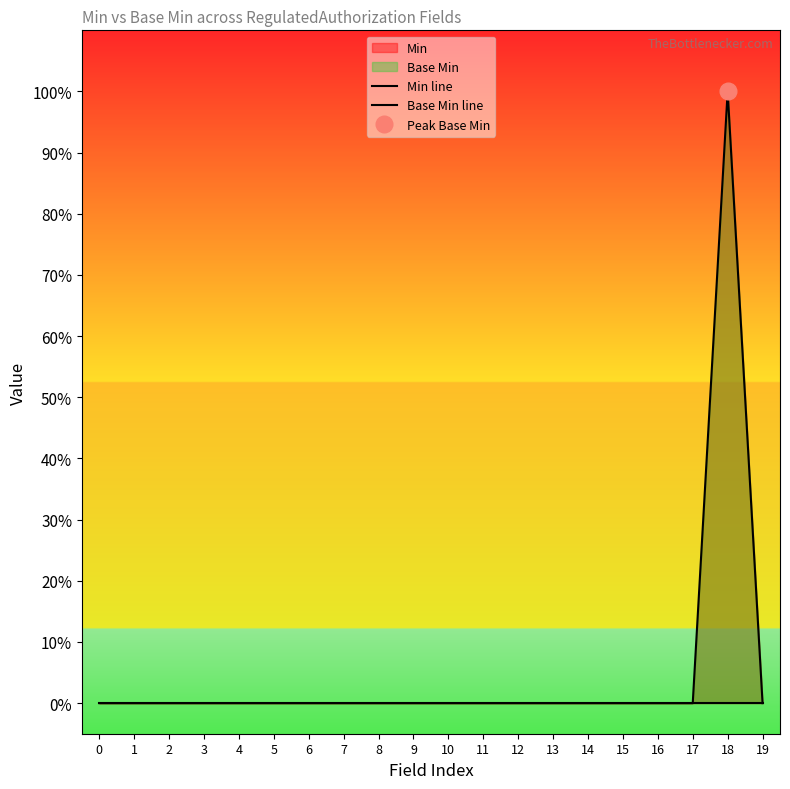

The value of Base Min line at 15 is 0. True or false?

False